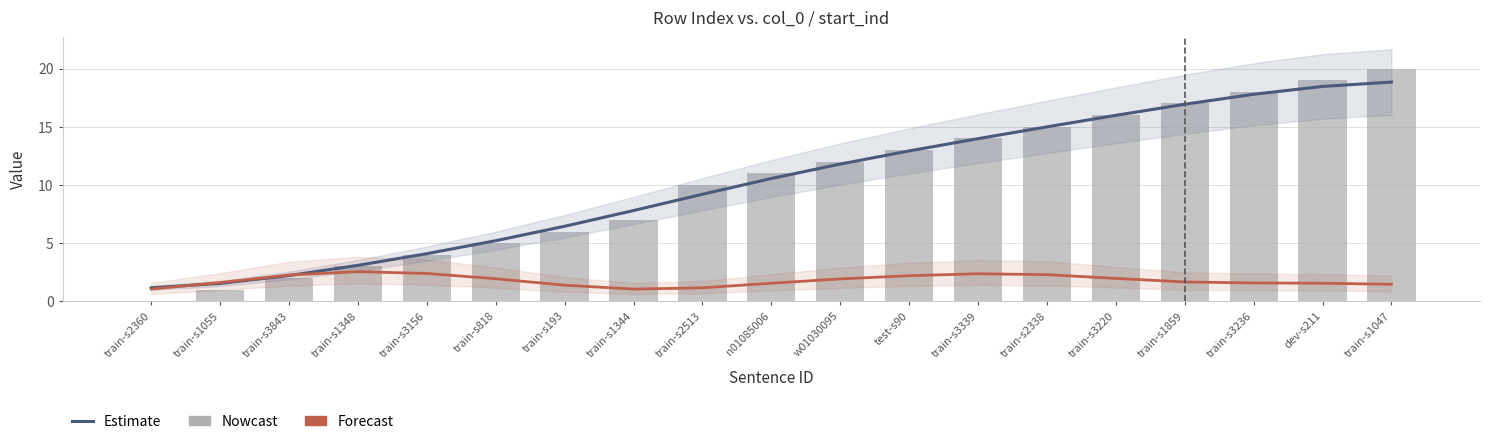

Reading left to right, what are all the values shown in this chart?

Estimate: train-s2360=1.2	train-s1055=1.5	train-s3843=2.2	train-s1348=3.1	train-s3156=4.1	train-s818=5.2	train-s193=6.4	train-s1344=7.8	train-s2513=9.2	n01085006=10.6	w01030095=11.8	test-s90=12.9	train-s3339=14.0	train-s2338=15.0	train-s3220=16.0	train-s1859=16.9	train-s3236=17.8	dev-s211=18.5	train-s1047=18.8
Forecast: train-s2360=1.1	train-s1055=1.6	train-s3843=2.3	train-s1348=2.6	train-s3156=2.4	train-s818=1.9	train-s193=1.4	train-s1344=1.1	train-s2513=1.2	n01085006=1.6	w01030095=1.9	test-s90=2.2	train-s3339=2.4	train-s2338=2.3	train-s3220=2.0	train-s1859=1.7	train-s3236=1.6	dev-s211=1.6	train-s1047=1.5
Nowcast: train-s2360=0.0	train-s1055=1.0	train-s3843=2.0	train-s1348=3.0	train-s3156=4.0	train-s818=5.0	train-s193=6.0	train-s1344=7.0	train-s2513=10.0	n01085006=11.0	w01030095=12.0	test-s90=13.0	train-s3339=14.0	train-s2338=15.0	train-s3220=16.0	train-s1859=17.0	train-s3236=18.0	dev-s211=19.0	train-s1047=20.0